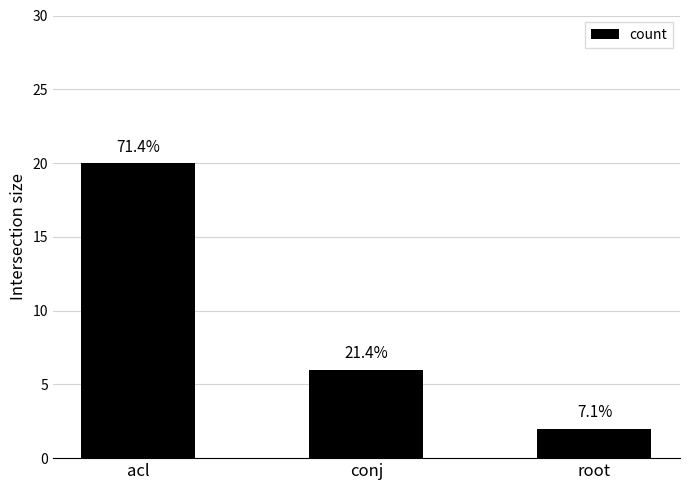

Does the chart contain any negative values?

No